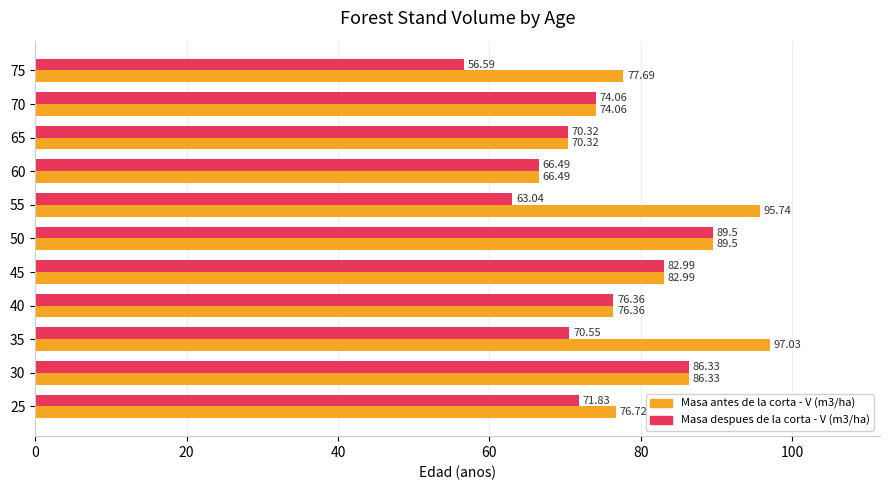

Which series has the largest total across all categories?

Masa antes de la corta - V (m3/ha)